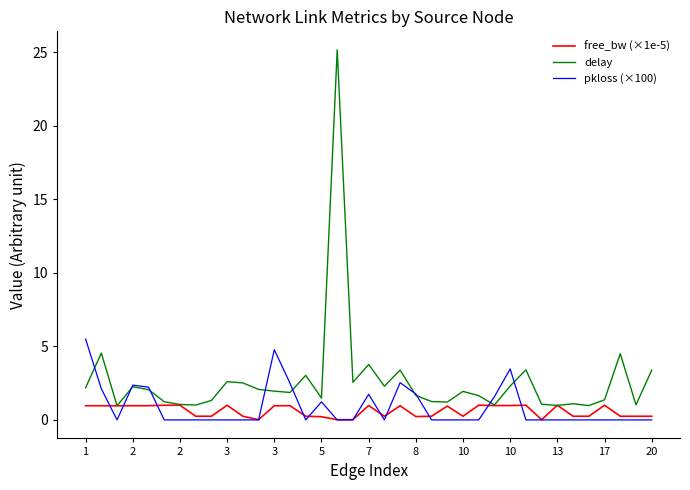

What is the maximum value shown in the chart?

25.2